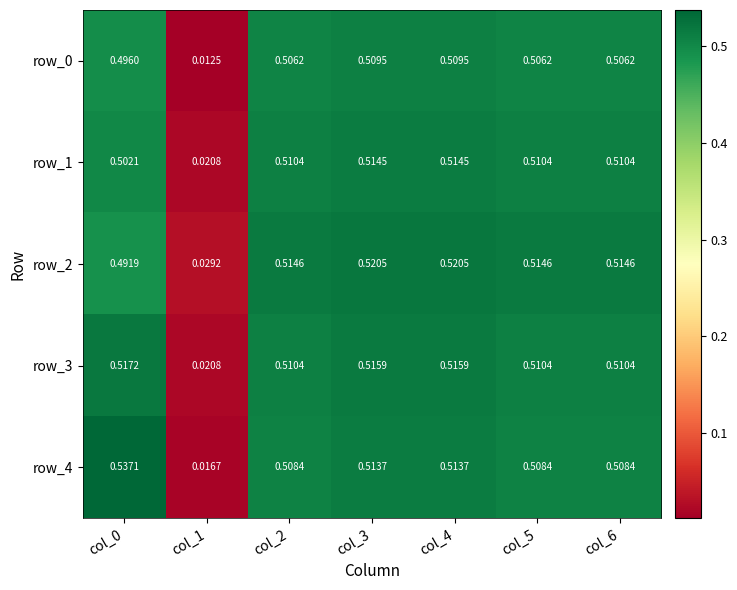

Is the value of row_4 at col_5 greater than the value of row_1 at col_2?

No